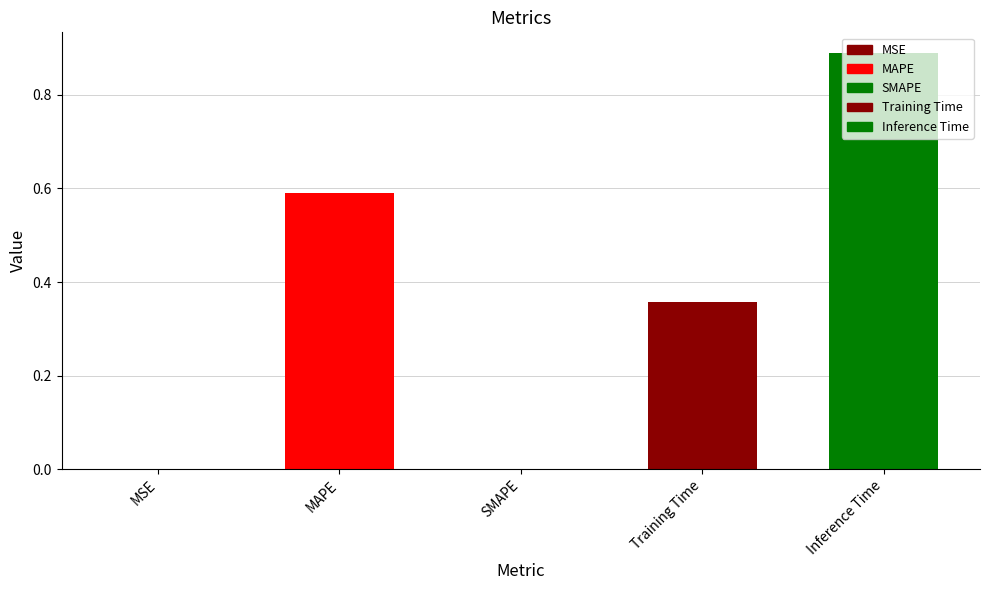

True or false: the data shows 0.6 at Inference Time.

False